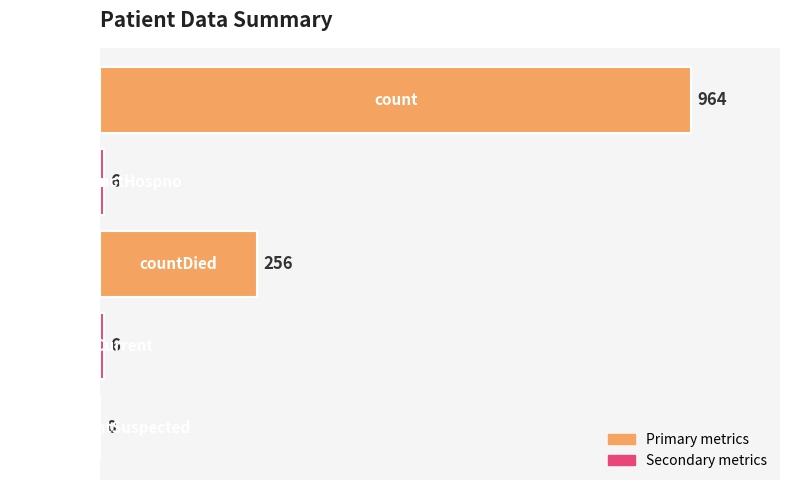

What is the sum of all values?

1232